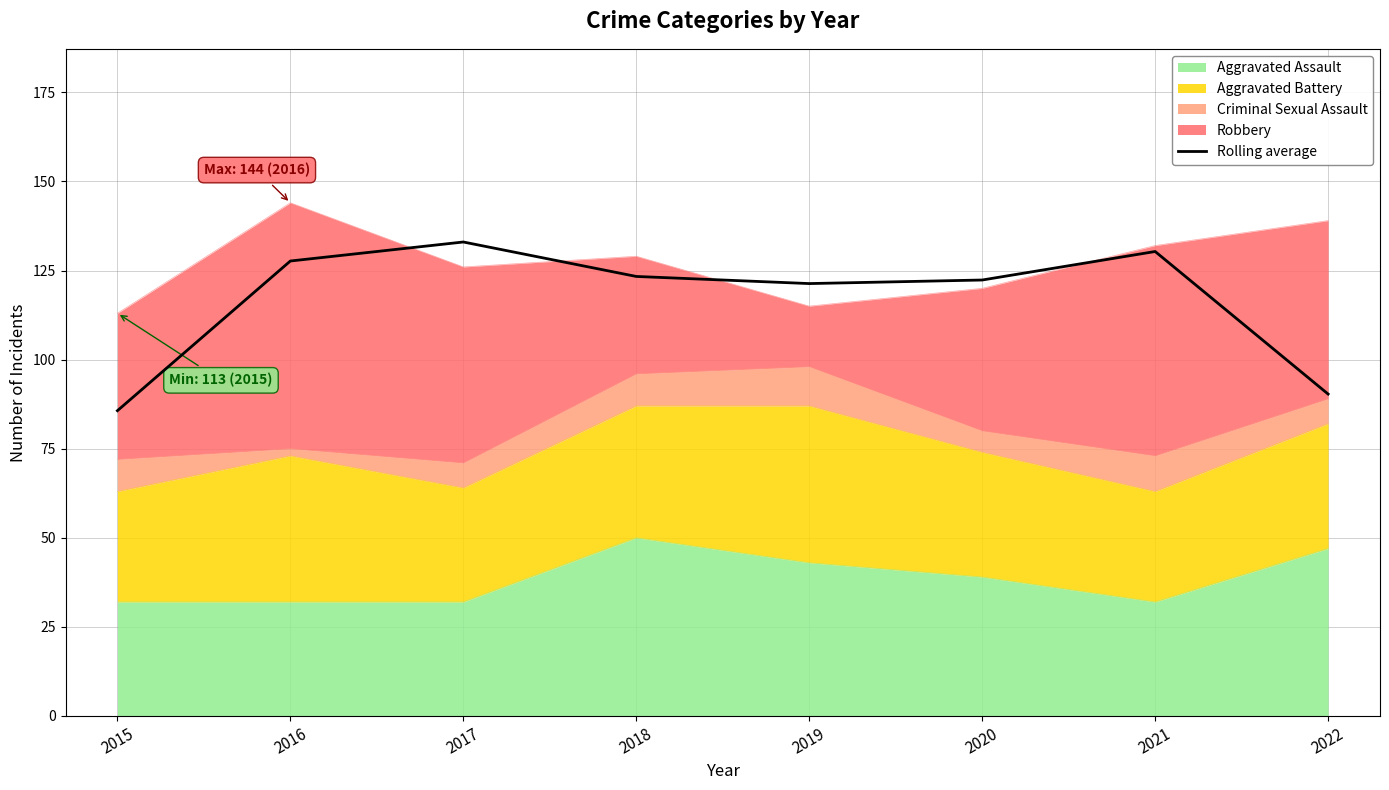

What is the change in value from 2019 to 2021?

+9.0